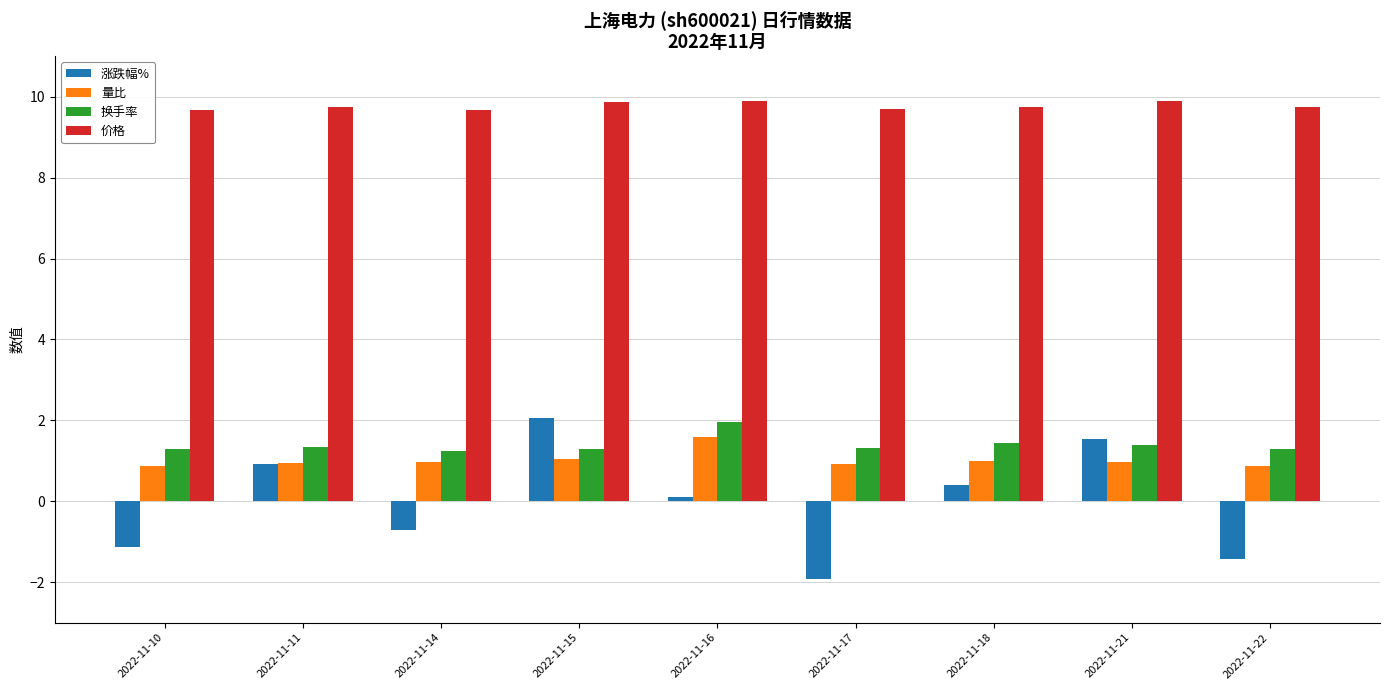

Count the number of categories in the chart.

9